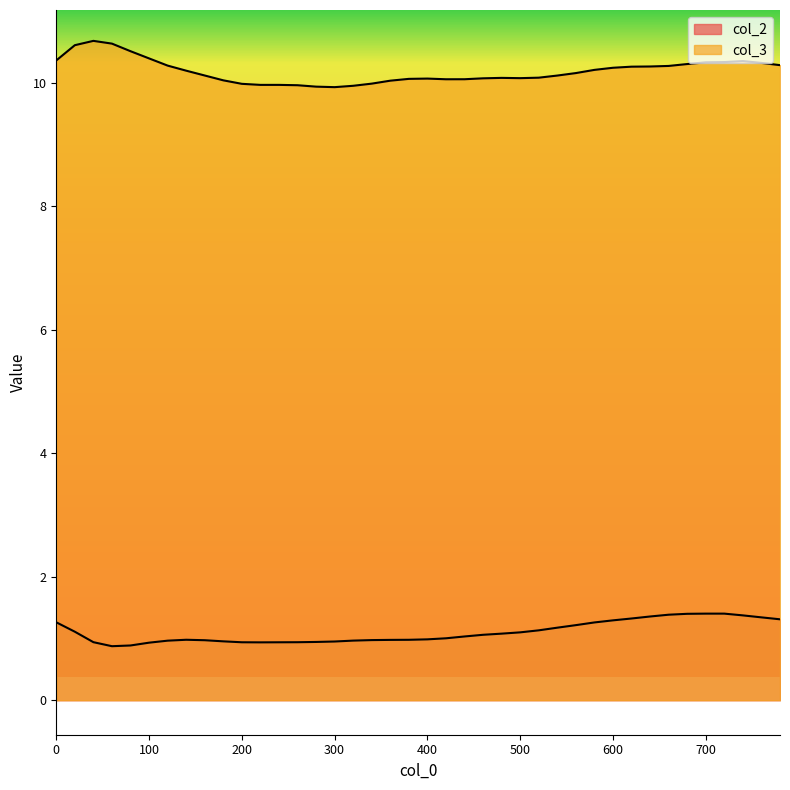

At which label does col_2 reach its minimum?

60